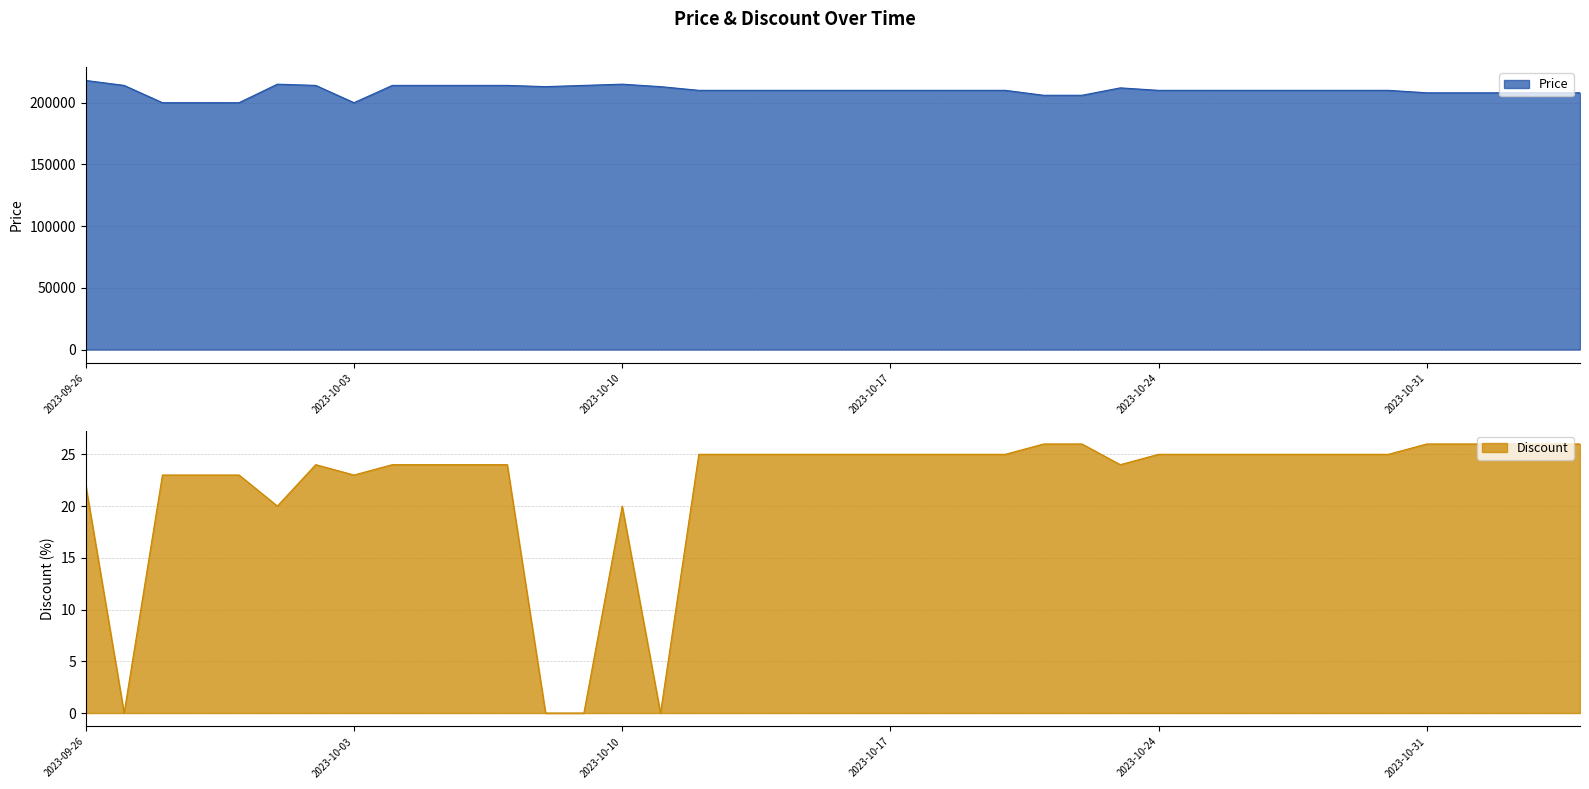

How many data points in Discount are above 25?

7